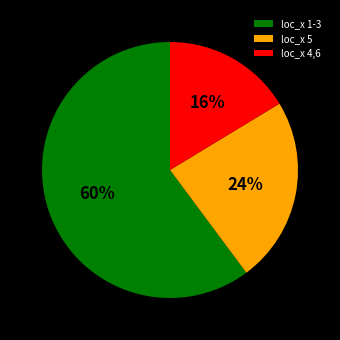

Does any single category account for the majority?

Yes